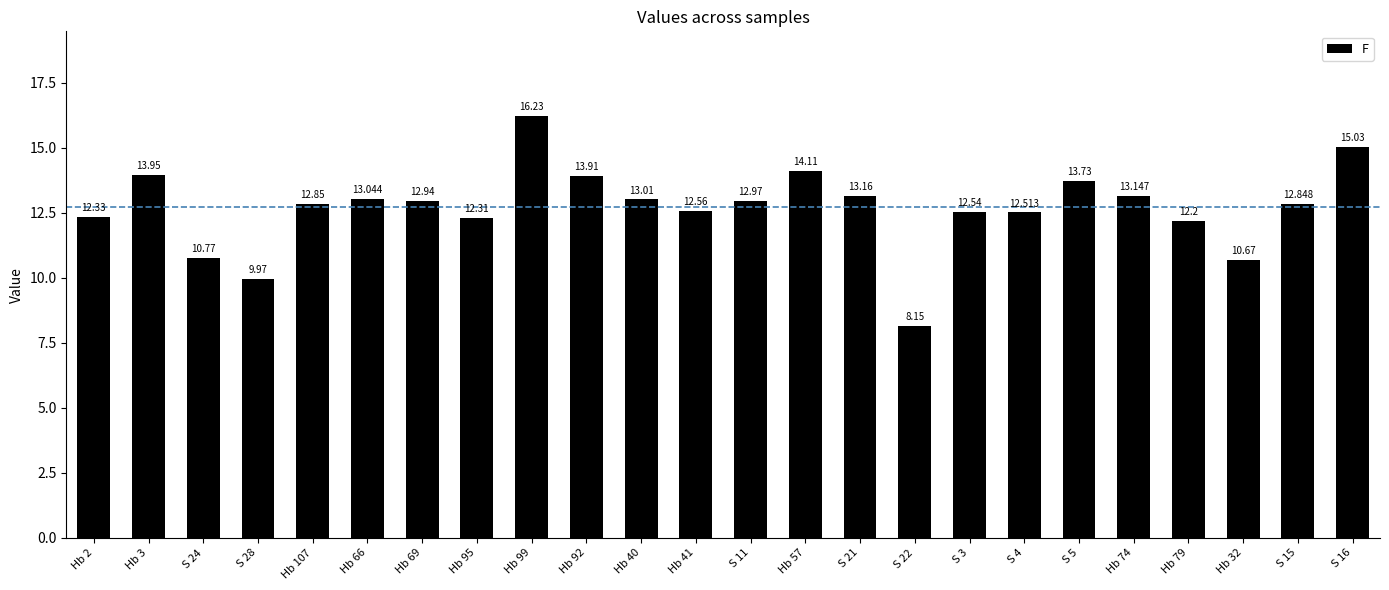

What is the sum of all values?

304.9